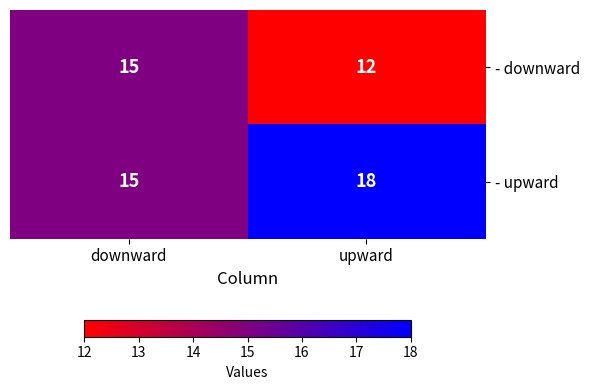

What is the maximum value shown in the chart?

18